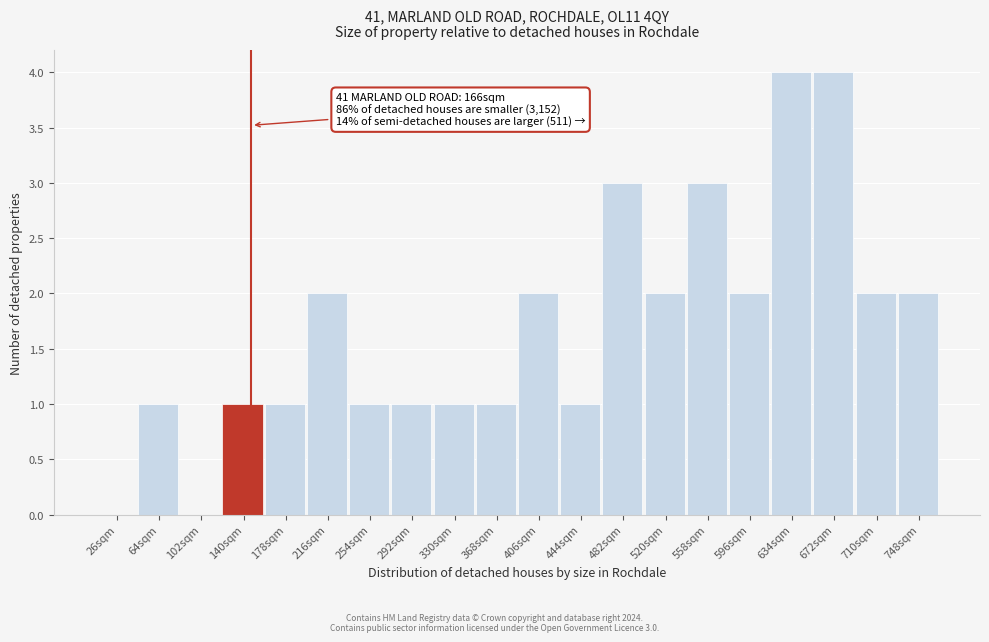

Reading left to right, extract all data points from this chart.

26sqm=0	64sqm=1	102sqm=0	140sqm=1	178sqm=1	216sqm=2	254sqm=1	292sqm=1	330sqm=1	368sqm=1	406sqm=2	444sqm=1	482sqm=3	520sqm=2	558sqm=3	596sqm=2	634sqm=4	672sqm=4	710sqm=2	748sqm=2